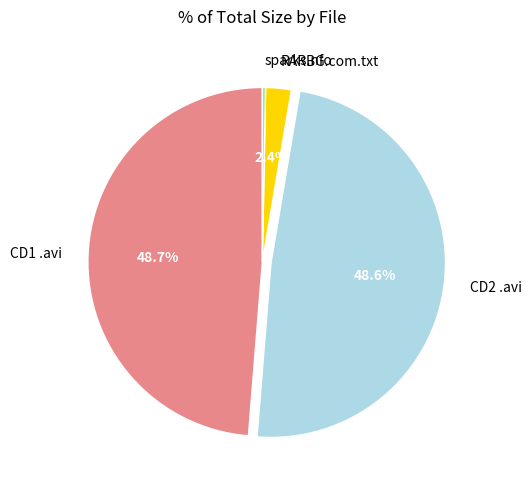

Between sparks.nfo and CD1 .avi, which is larger?

CD1 .avi